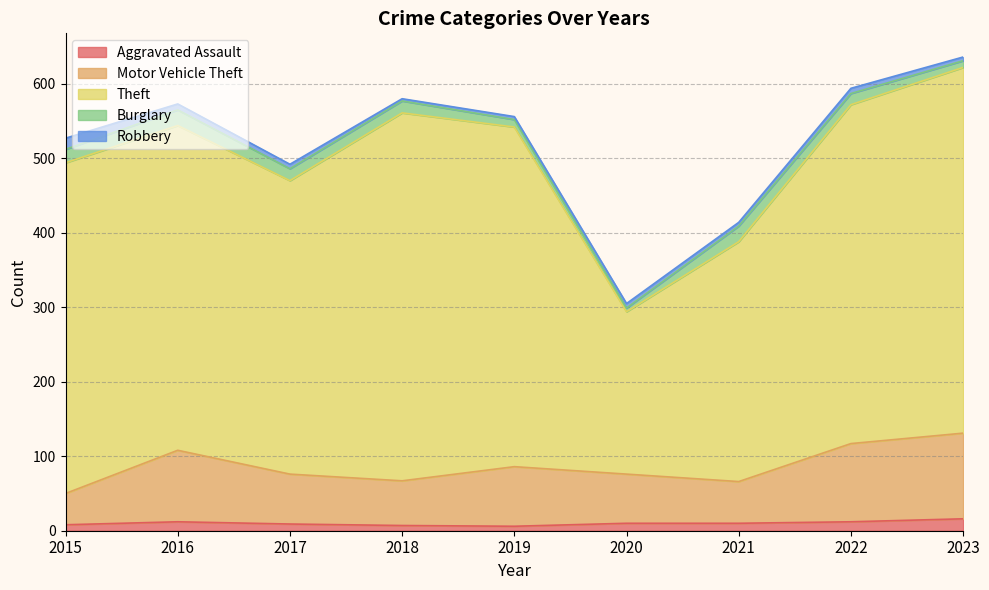

True or false: Theft and Robbery intersect in this chart.

False